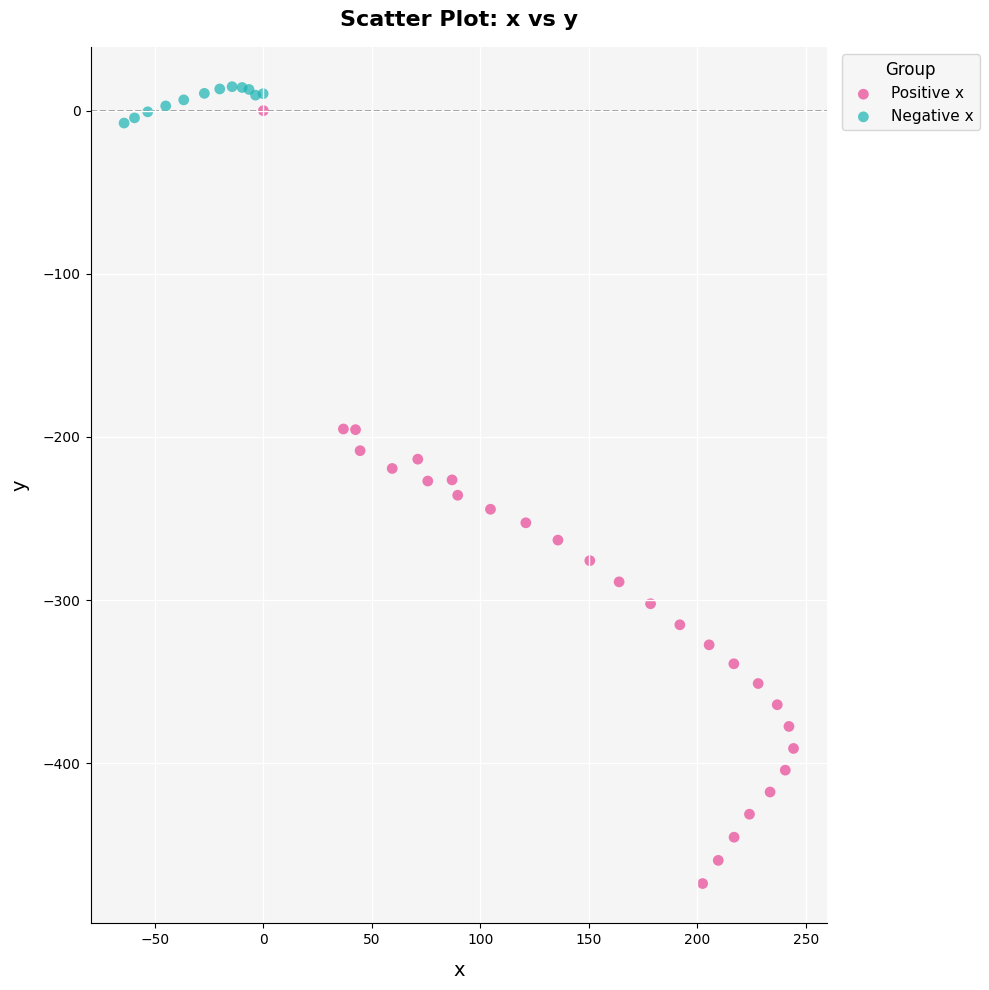

Which series has the widest spread of Y values?

Positive x